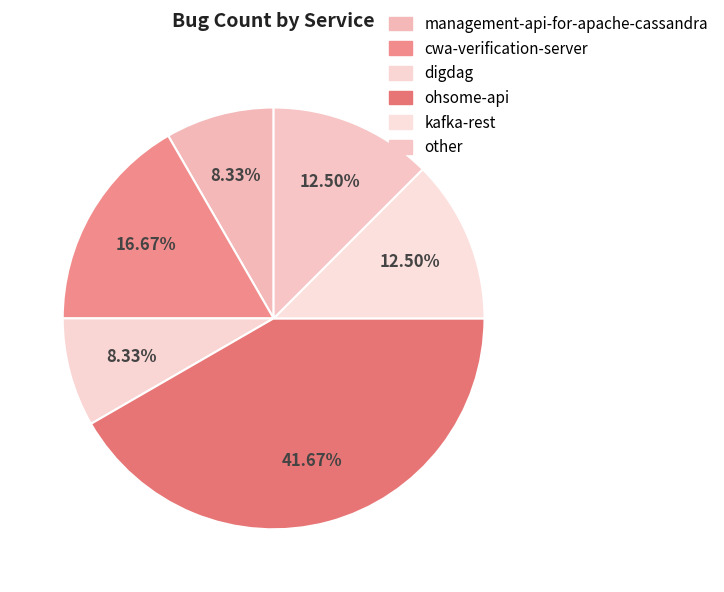

Count the number of slices in the pie.

6